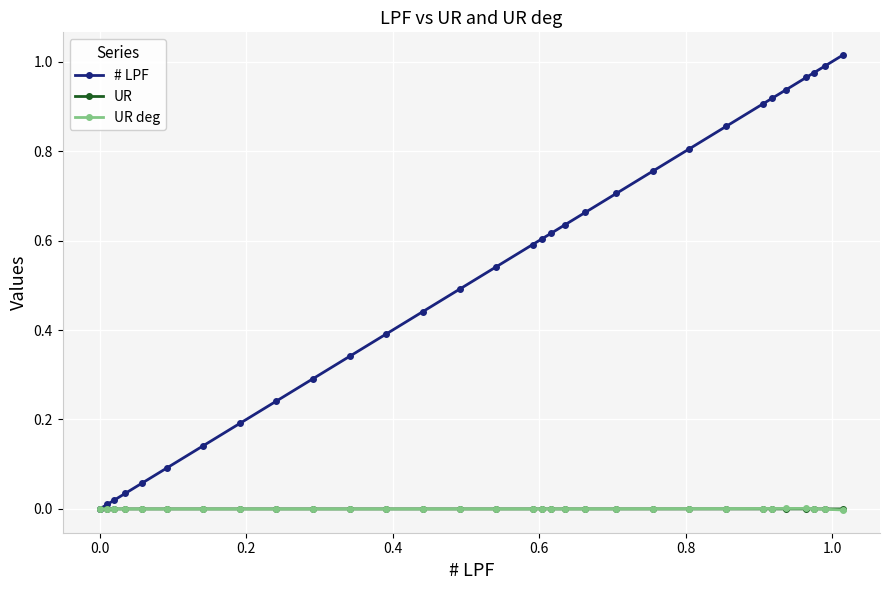

Which series has the largest range (max minus min)?

# LPF